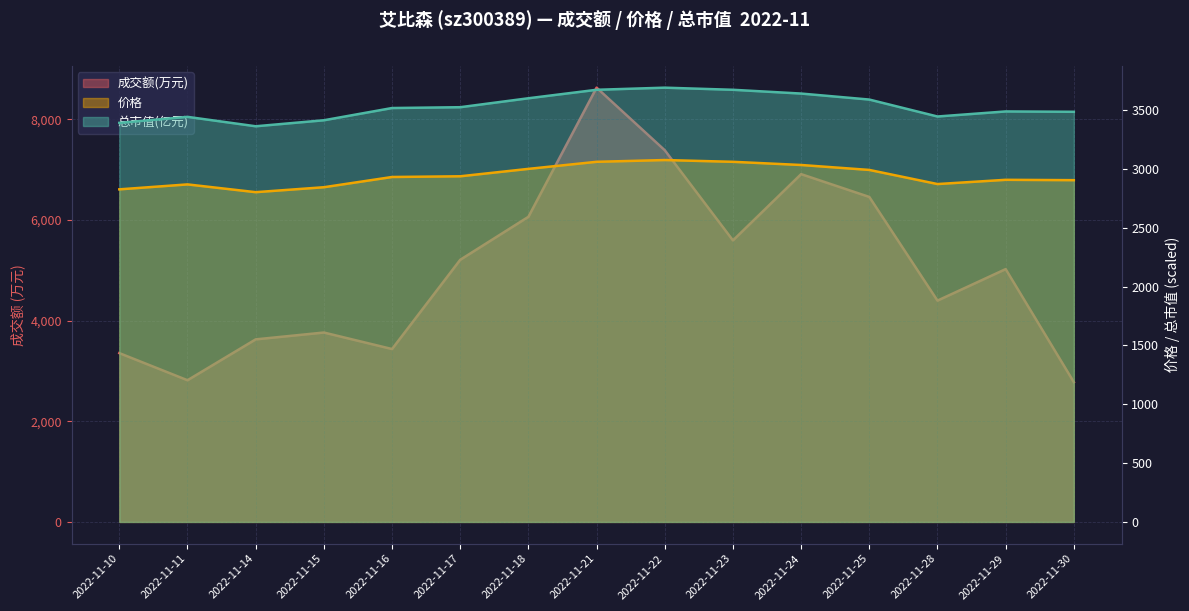

What is the total value across all series at 2022-11-17?

11669.0